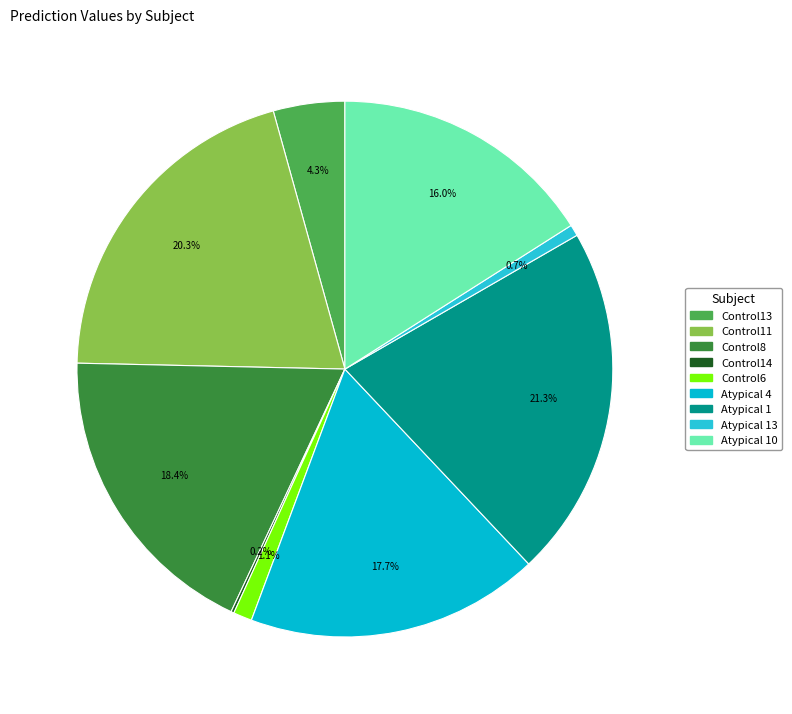

How many segments does this pie chart have?

9